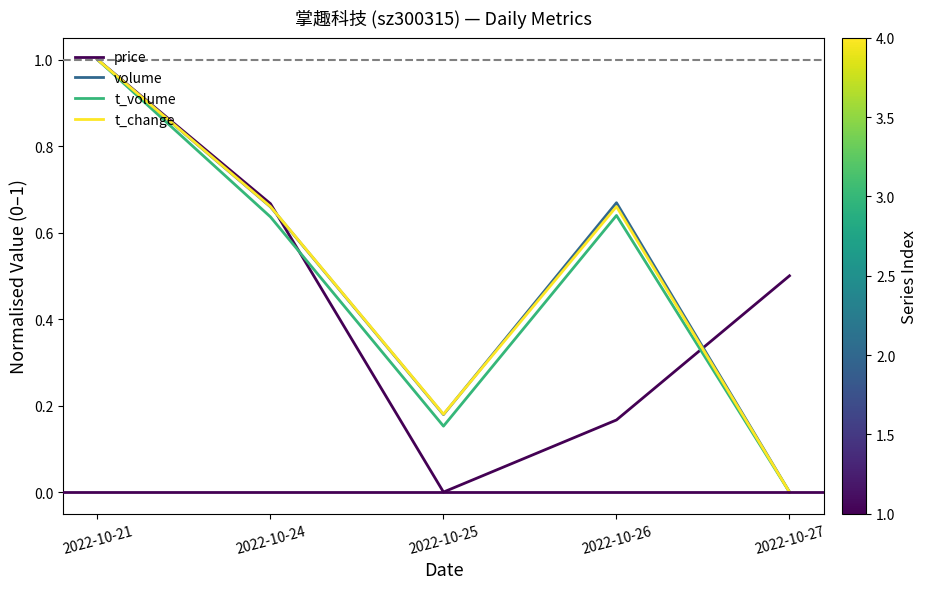

At which category is the sum across all series the highest?

2022-10-21